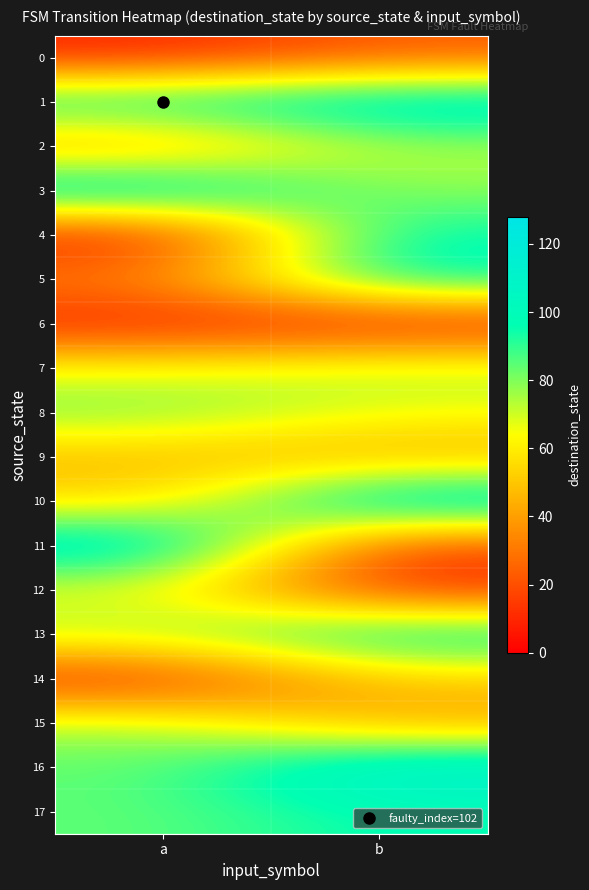

What is the difference between the highest and lowest values at b?

114